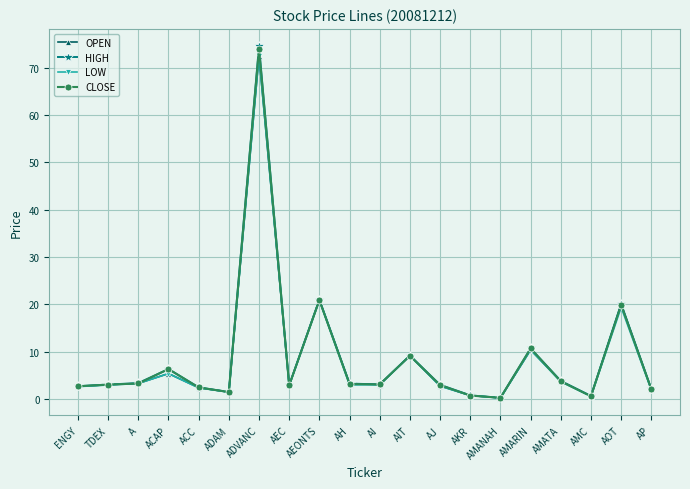

What is the value of the CLOSE point at the 8th from the left?

2.9